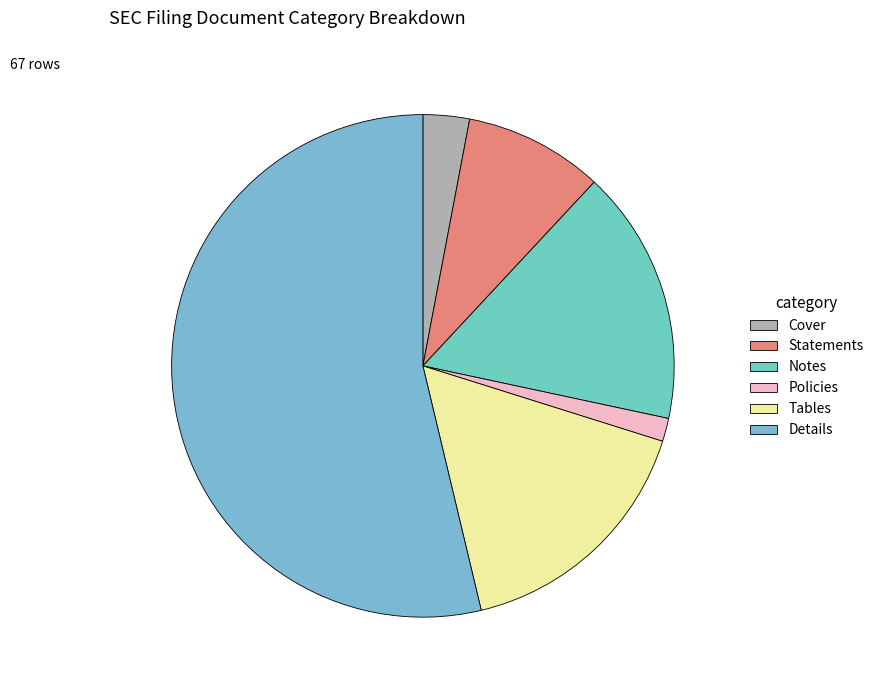

What percentage is the Details slice, to the nearest percent?

54%